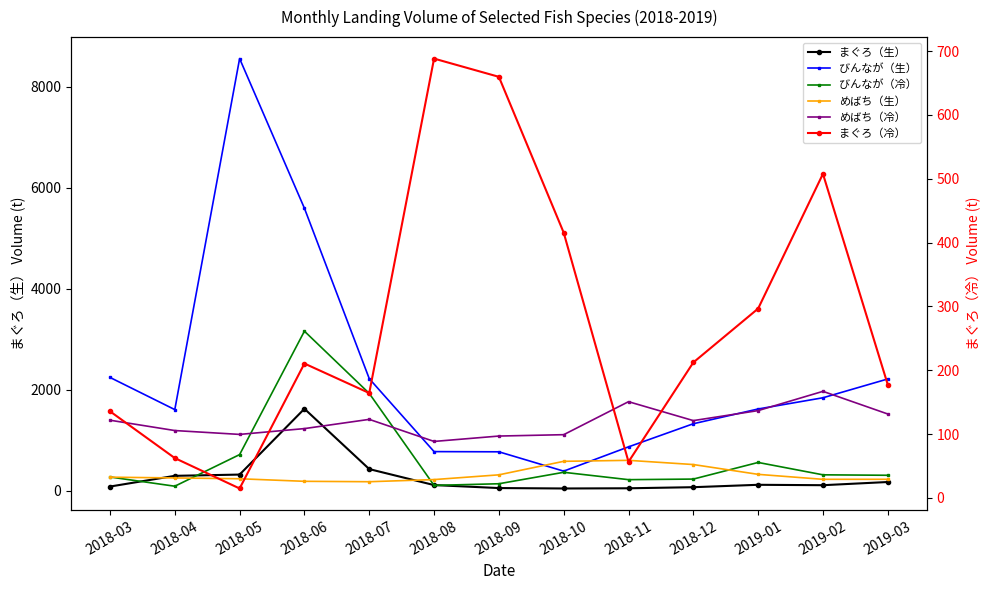

Is this an area chart (filled region under the line)?

No